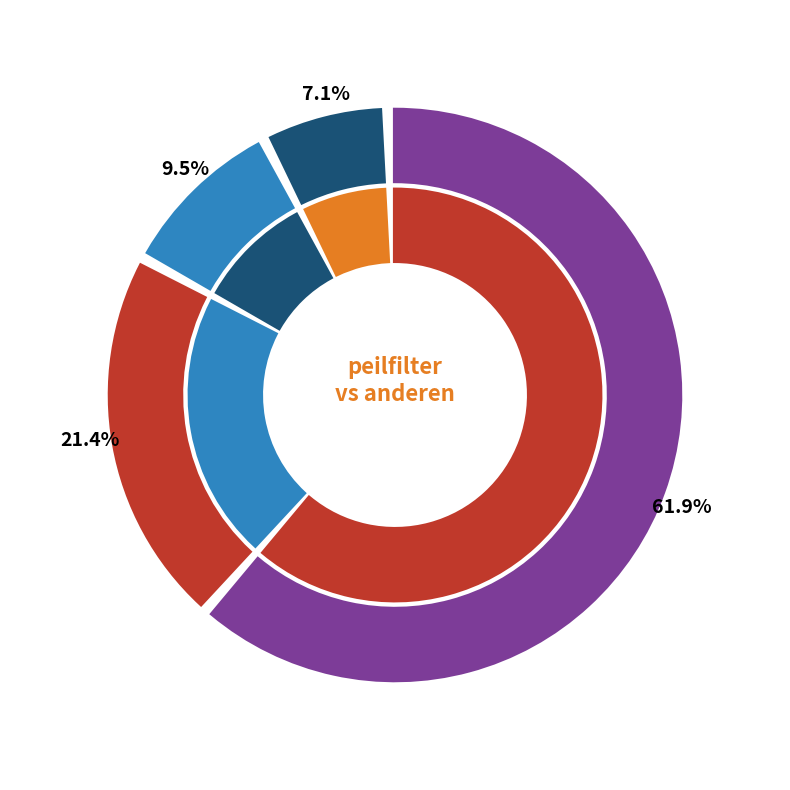

Approximately how many times larger is the value at pompfilter compared to natuurlijke filter?

4.5